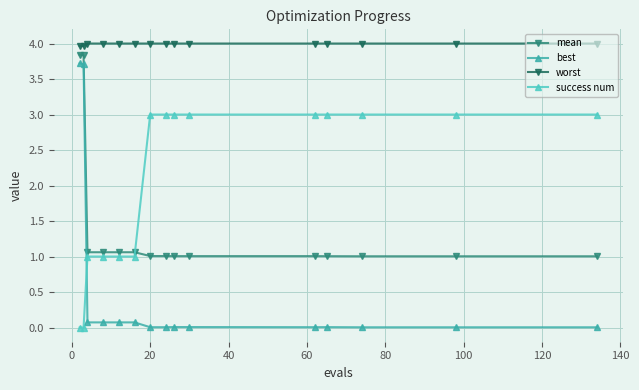

What is the value of the mean point at the 4th from the left?

1.1